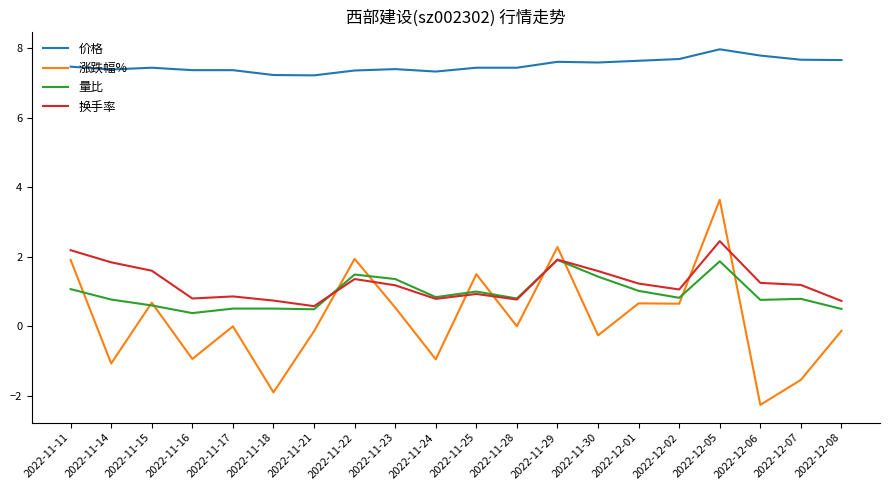

Which series has the largest total across all categories?

价格